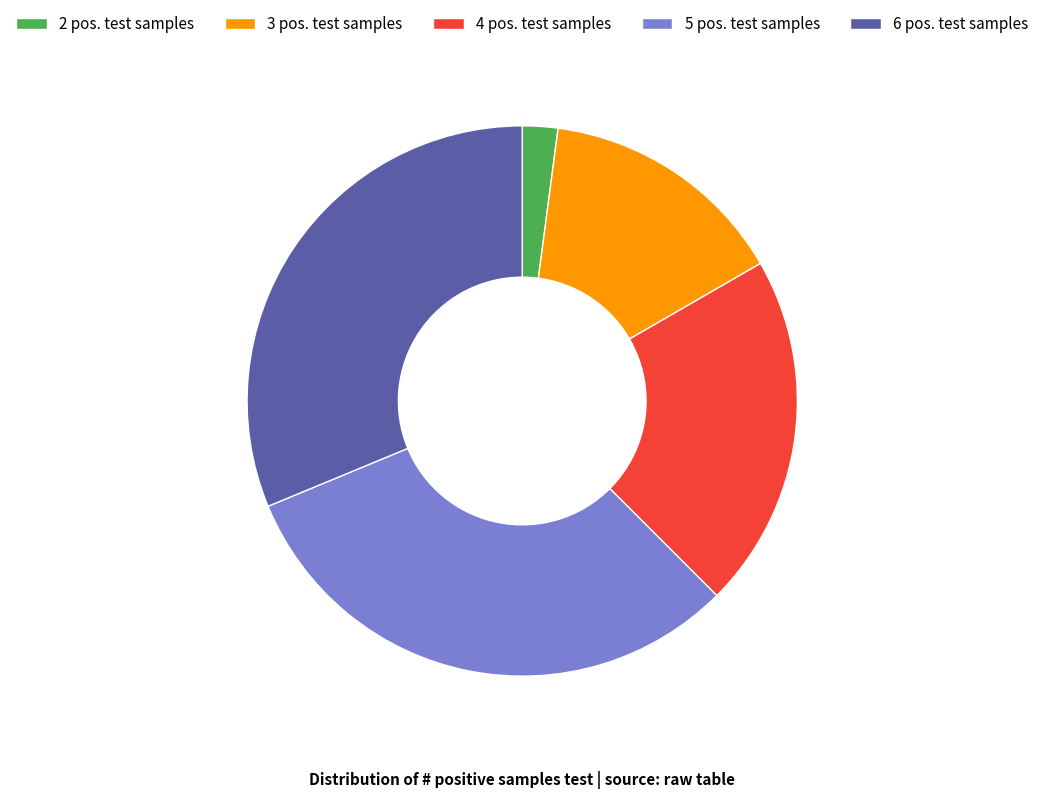

The 6 pos. test samples slice represents 31% of the pie. True or false?

True